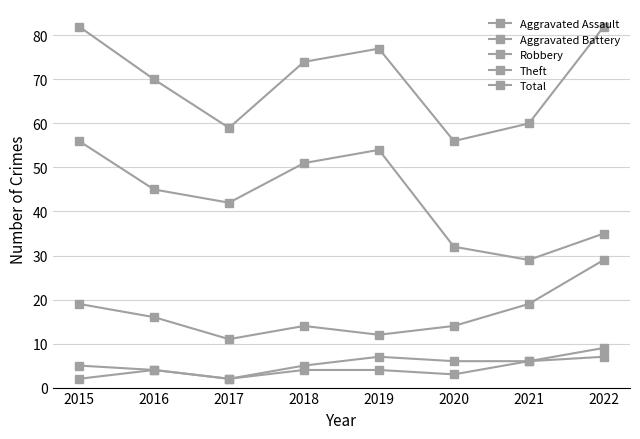

Reading right to left, what are all the values shown in this chart?

Aggravated Assault: 2022=7	2021=6	2020=3	2019=4	2018=4	2017=2	2016=4	2015=2
Aggravated Battery: 2022=9	2021=6	2020=6	2019=7	2018=5	2017=2	2016=4	2015=5
Robbery: 2022=29	2021=19	2020=14	2019=12	2018=14	2017=11	2016=16	2015=19
Theft: 2022=35	2021=29	2020=32	2019=54	2018=51	2017=42	2016=45	2015=56
Total: 2022=82	2021=60	2020=56	2019=77	2018=74	2017=59	2016=70	2015=82